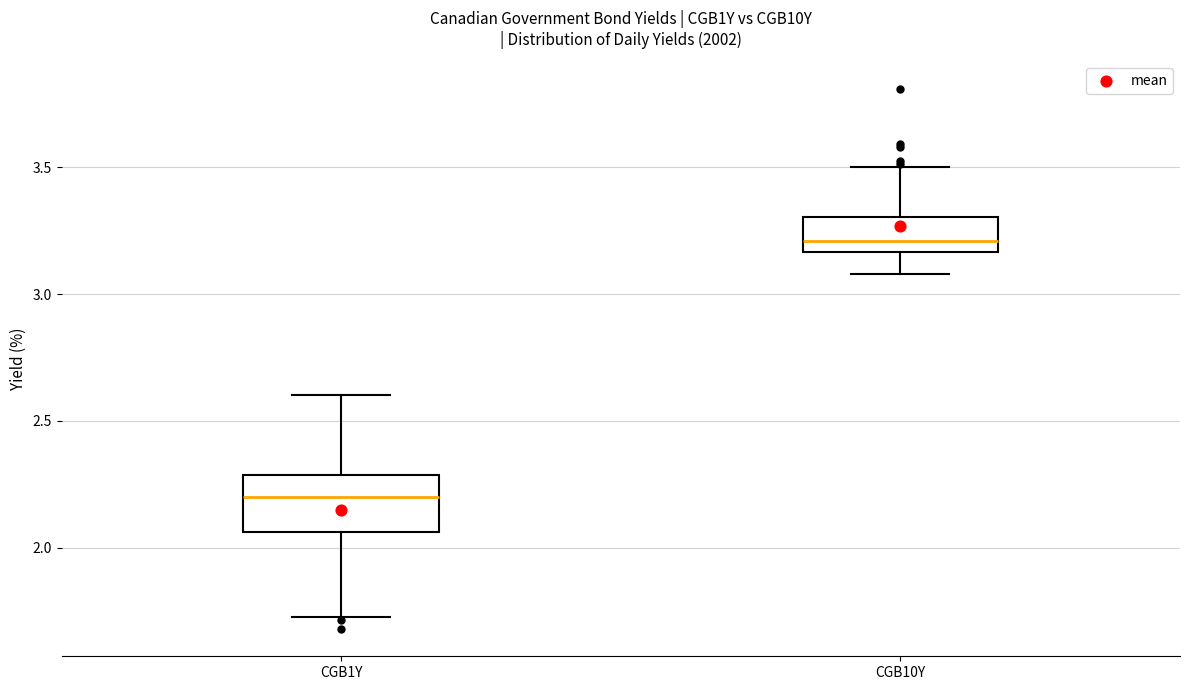

Which box's median line is the lowest?

CGB1Y